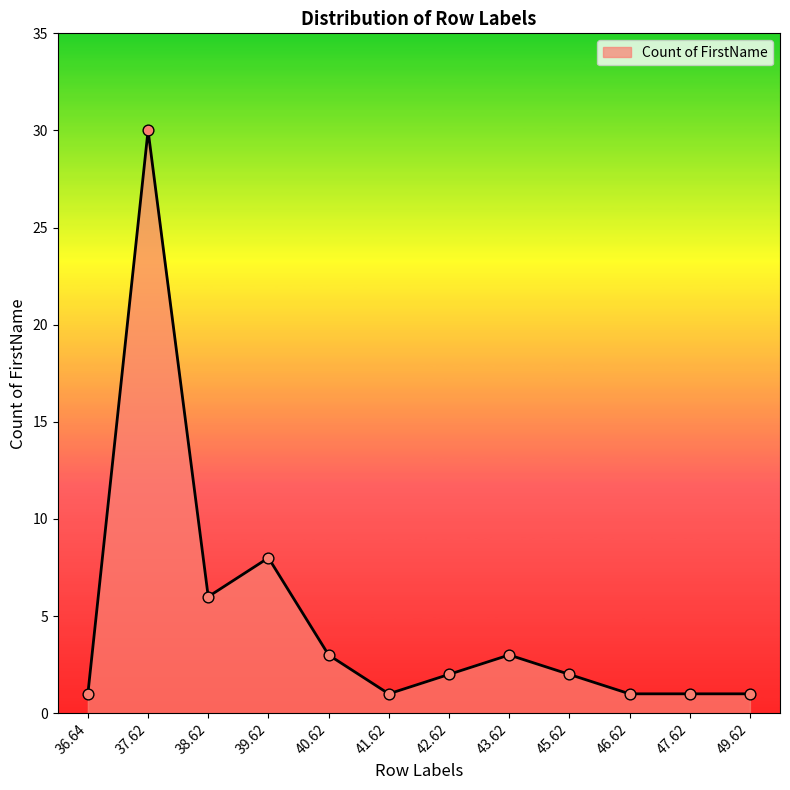

Approximately how many times larger is the value at 40.62 compared to 46.62?

3.0